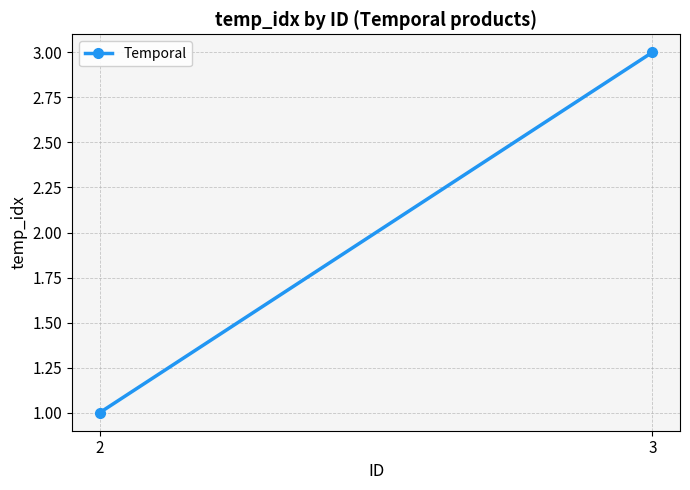

Which category has the highest value across all series?

3